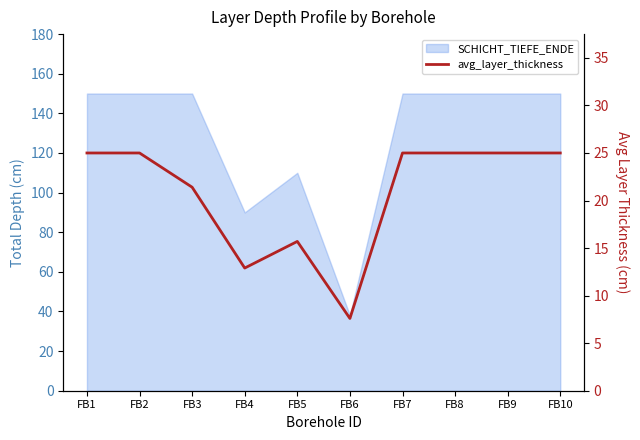

Reading left to right, extract all data points from this chart.

FB1=25.0	FB2=25.0	FB3=21.4	FB4=12.9	FB5=15.7	FB6=7.6	FB7=25.0	FB8=25.0	FB9=25.0	FB10=25.0